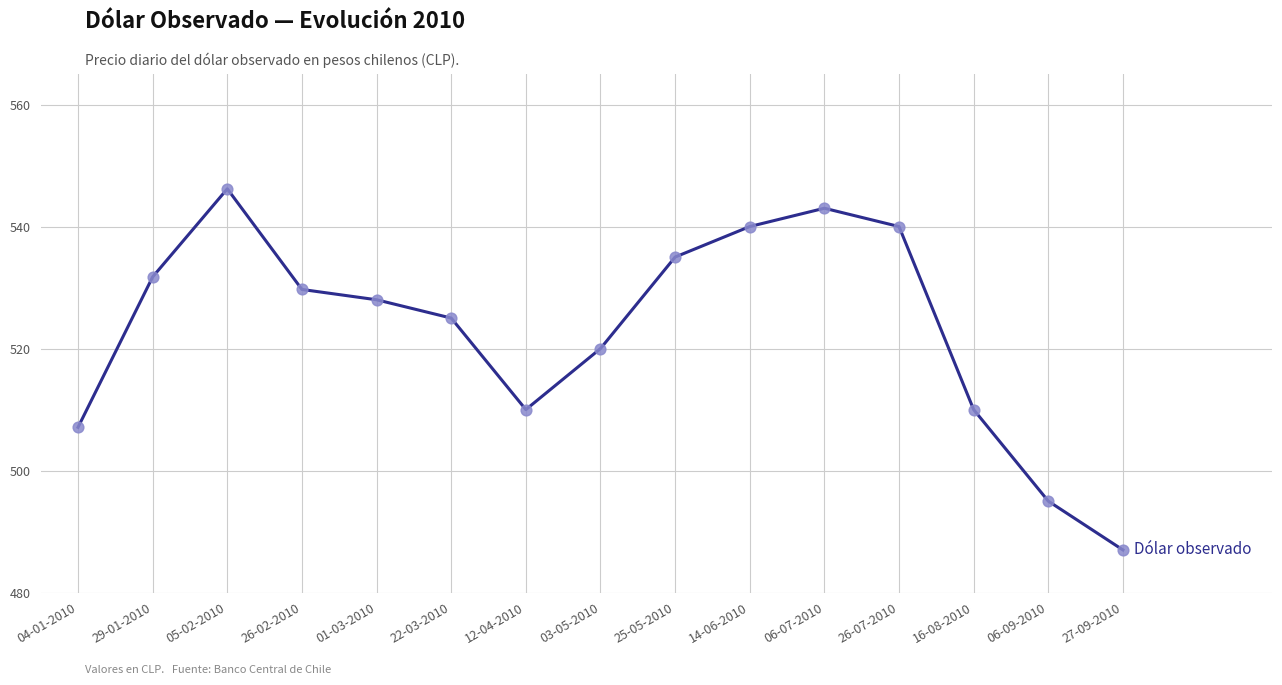

Approximately how many times larger is the value at 04-01-2010 compared to 05-02-2010?

0.9